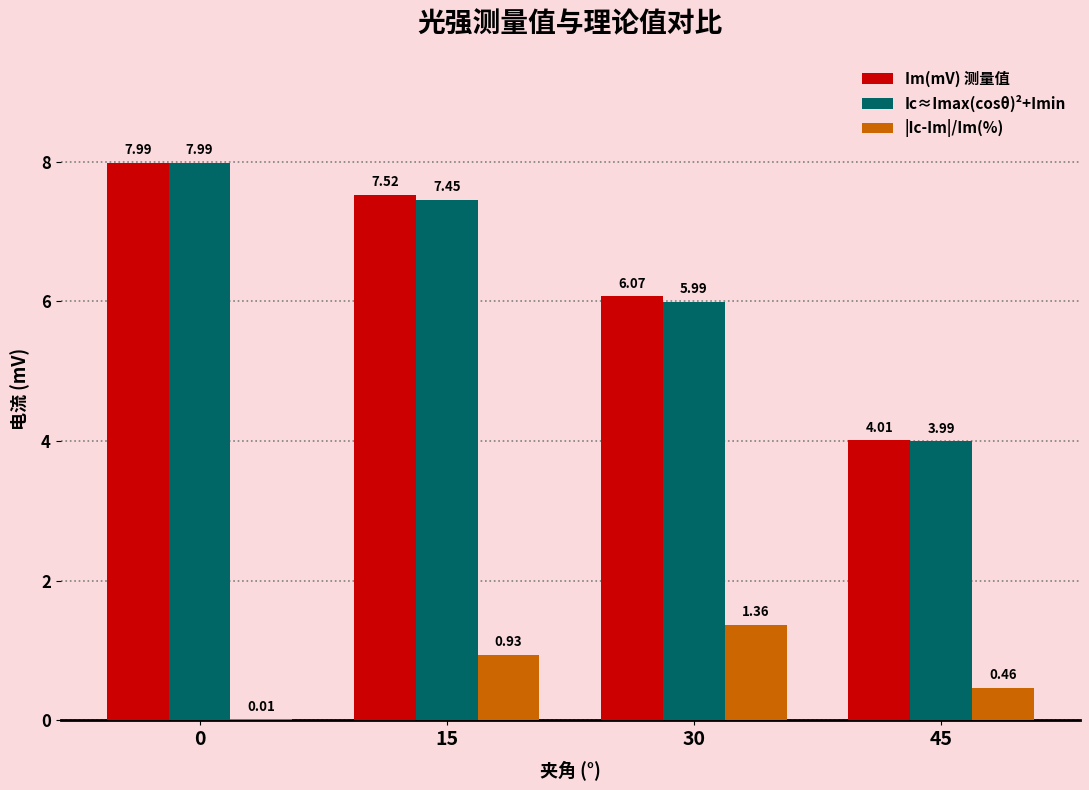

Count the number of data series in this chart.

3